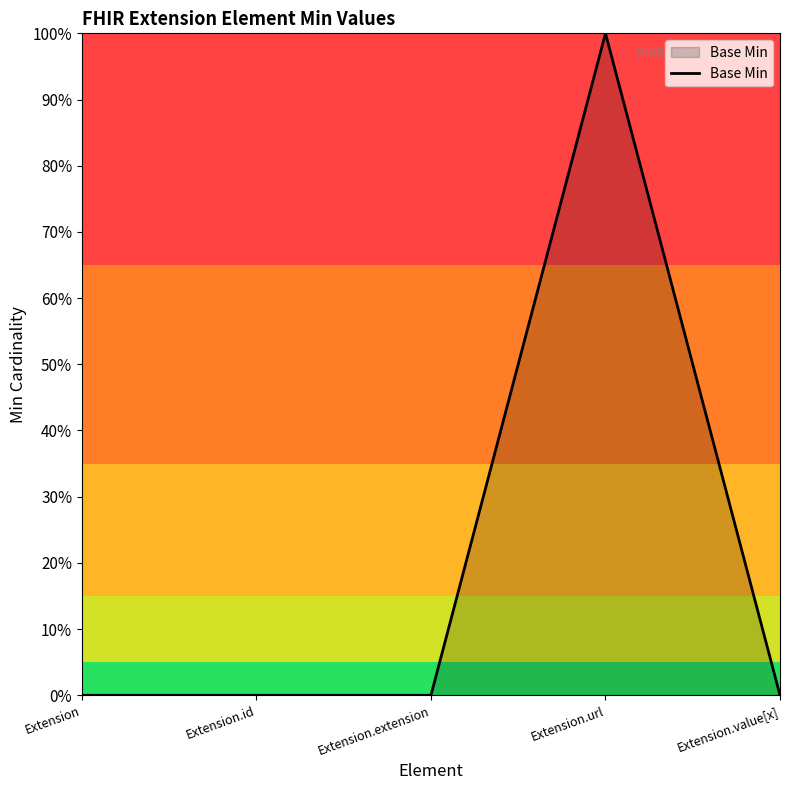

What is the difference between the maximum and minimum values?

1